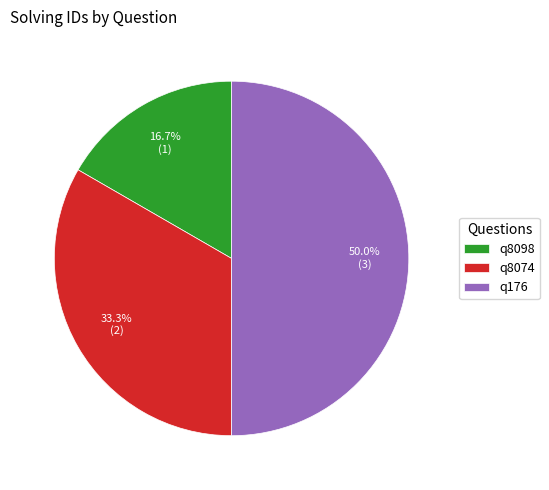

What is the smallest slice in the pie chart?

q8098